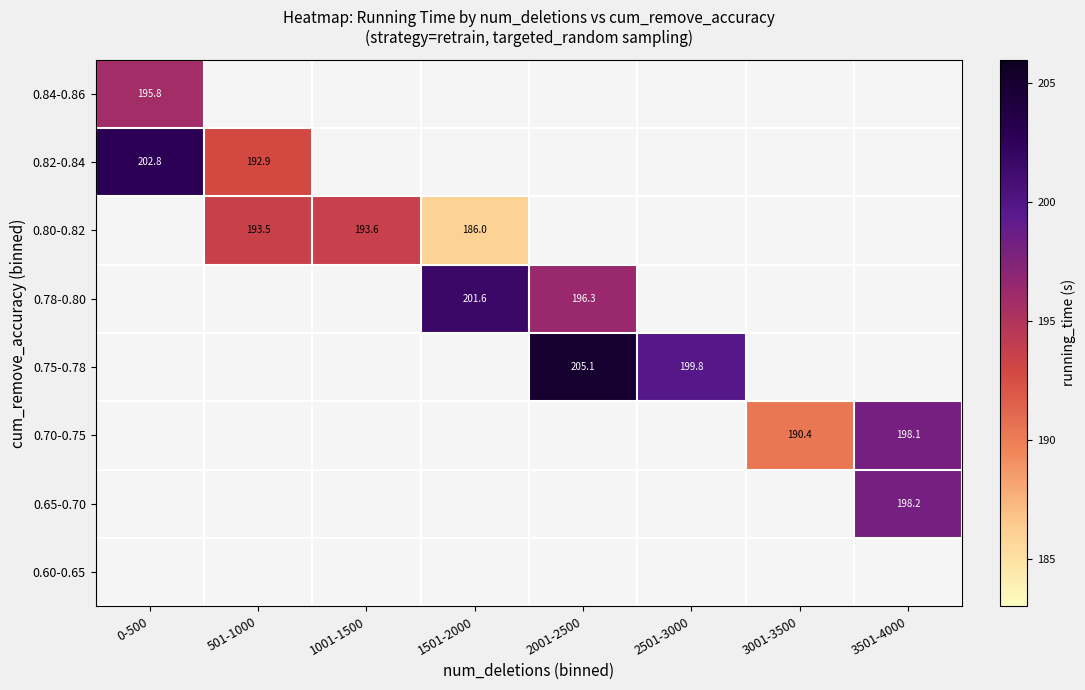

Is it true that 0.75-0.78 equals 199.8 at 2501-3000?

True